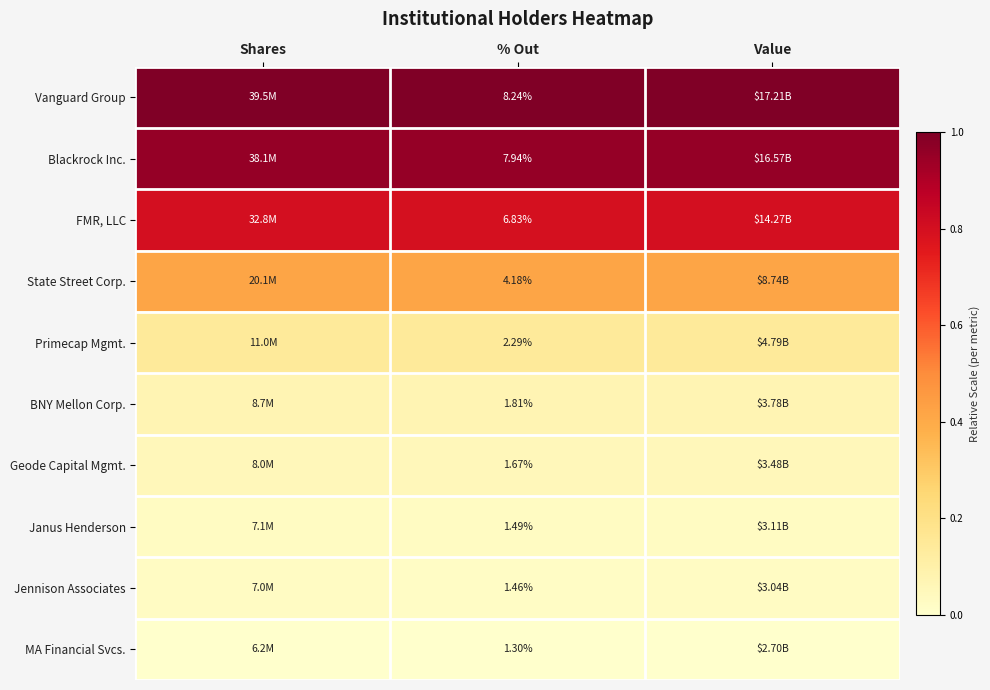

The value of FMR, LLC at % Out is 0.4. True or false?

False